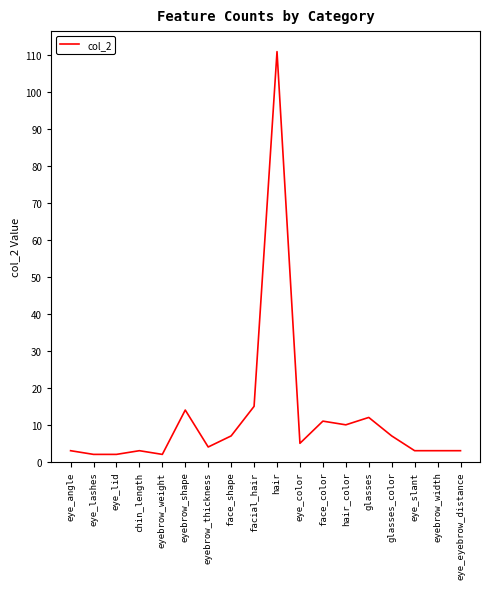

What is the greatest value displayed?

111